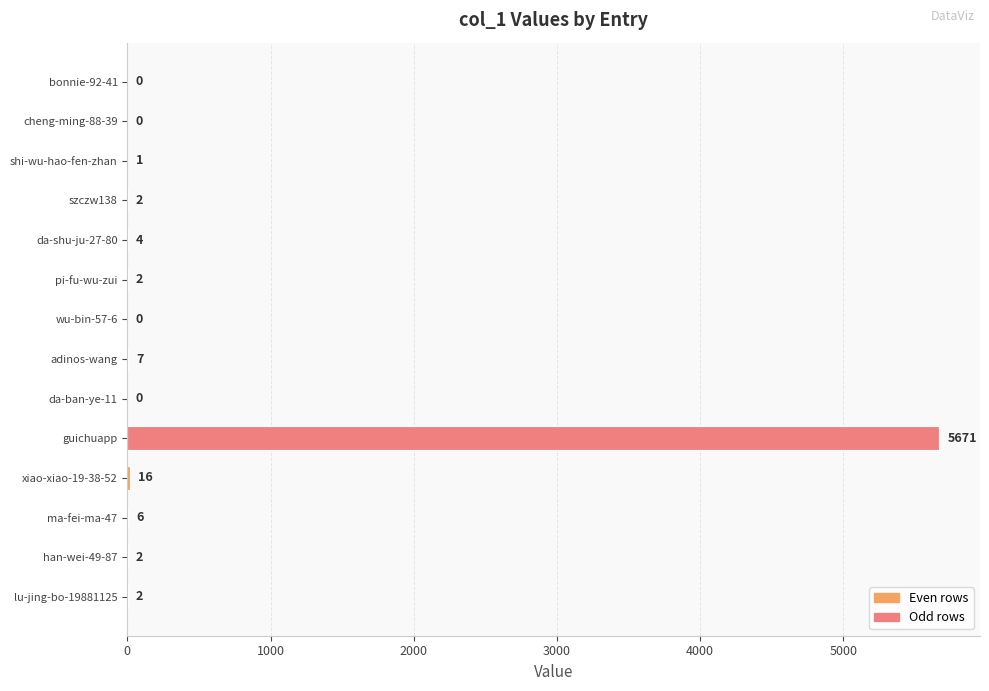

Reading top to bottom, list all the values displayed in this chart.

bonnie-92-41=0	cheng-ming-88-39=0	shi-wu-hao-fen-zhan=1	szczw138=2	da-shu-ju-27-80=4	pi-fu-wu-zui=2	wu-bin-57-6=0	adinos-wang=7	da-ban-ye-11=0	guichuapp=5671	xiao-xiao-19-38-52=16	ma-fei-ma-47=6	han-wei-49-87=2	lu-jing-bo-19881125=2